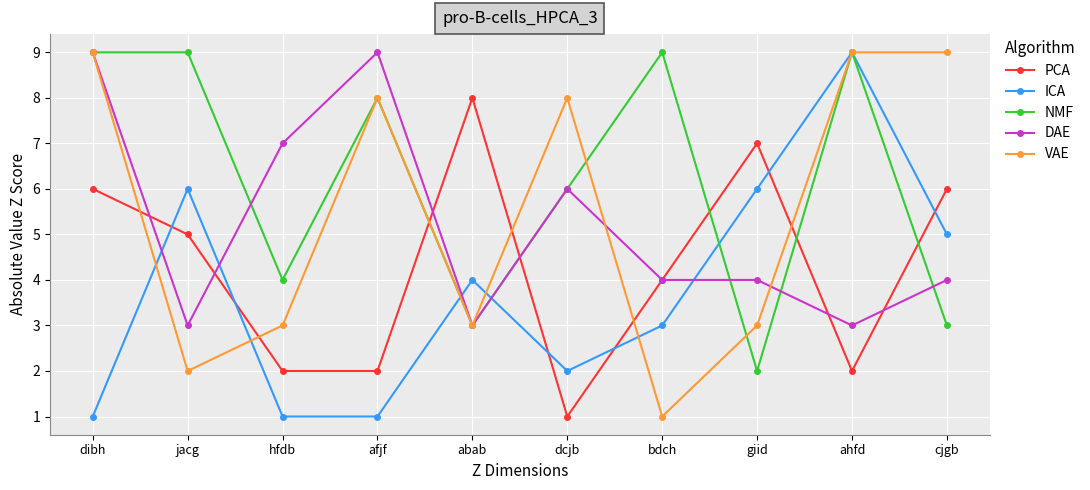

What is the difference between the maximum and second lowest values in the PCA series?

6